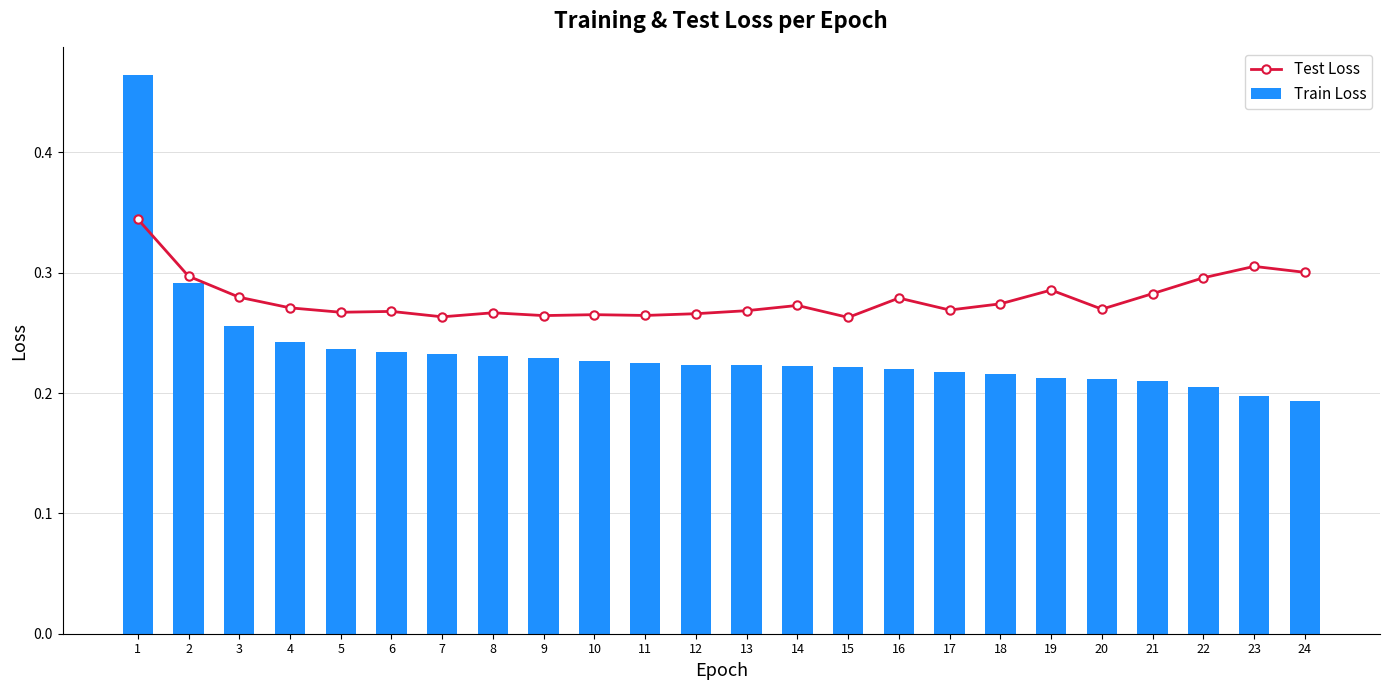

Which series has the largest total across all categories?

Test Loss